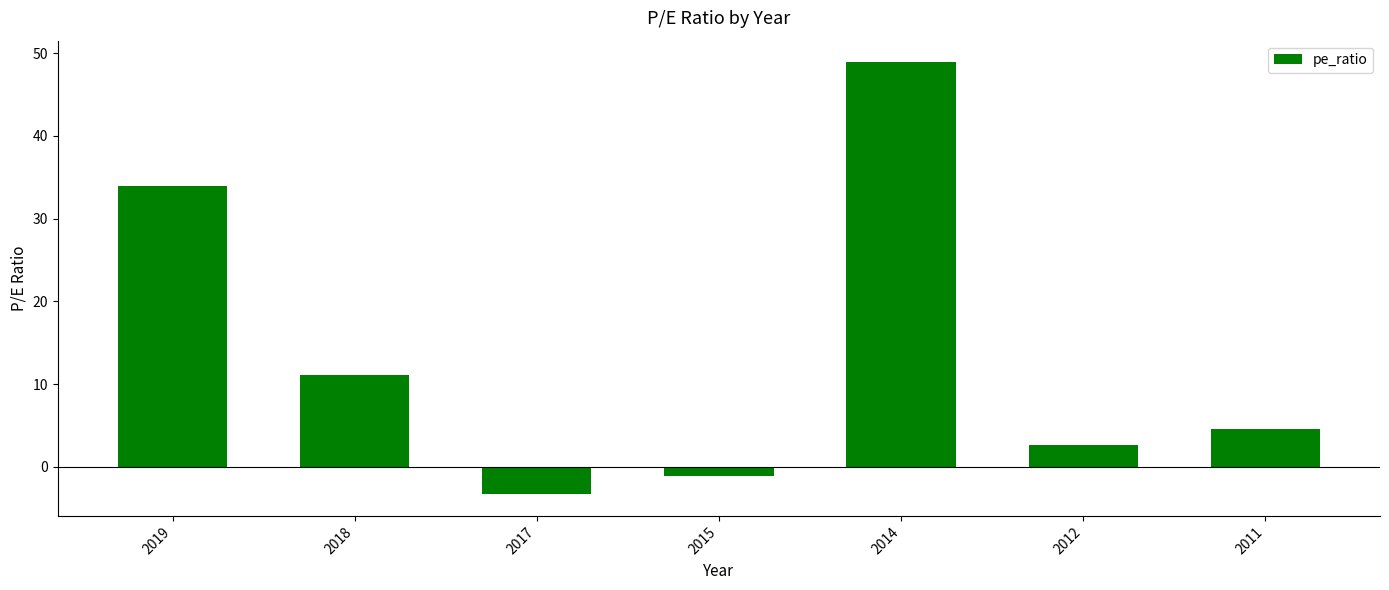

Which label corresponds to the smallest value in the chart?

2017